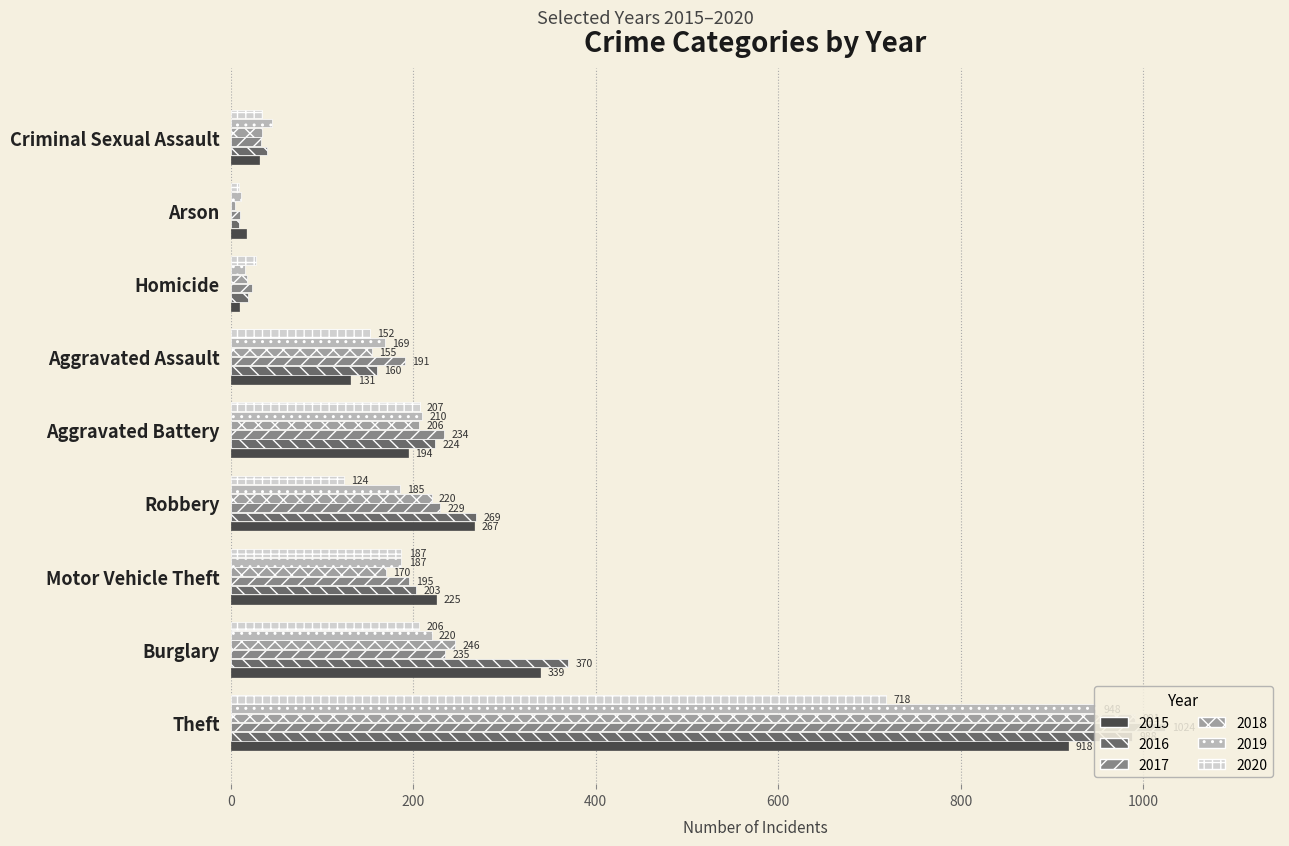

Between Burglary and Robbery, which series saw the biggest shift?

2016